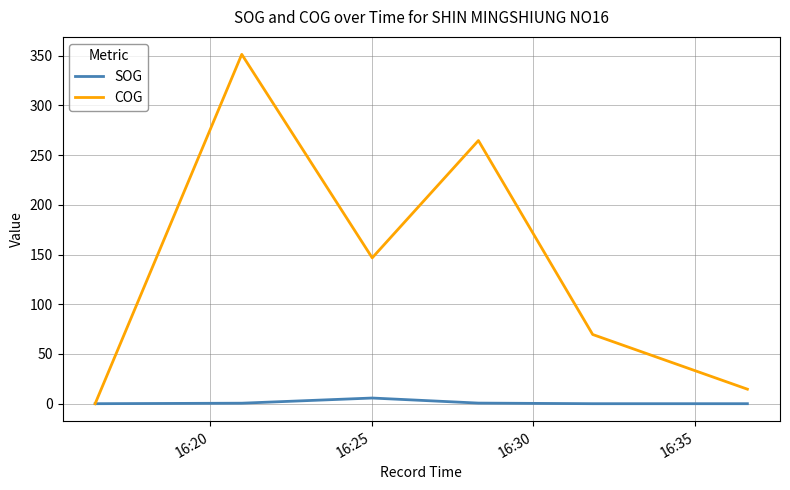

How many lines are shown in the chart?

2